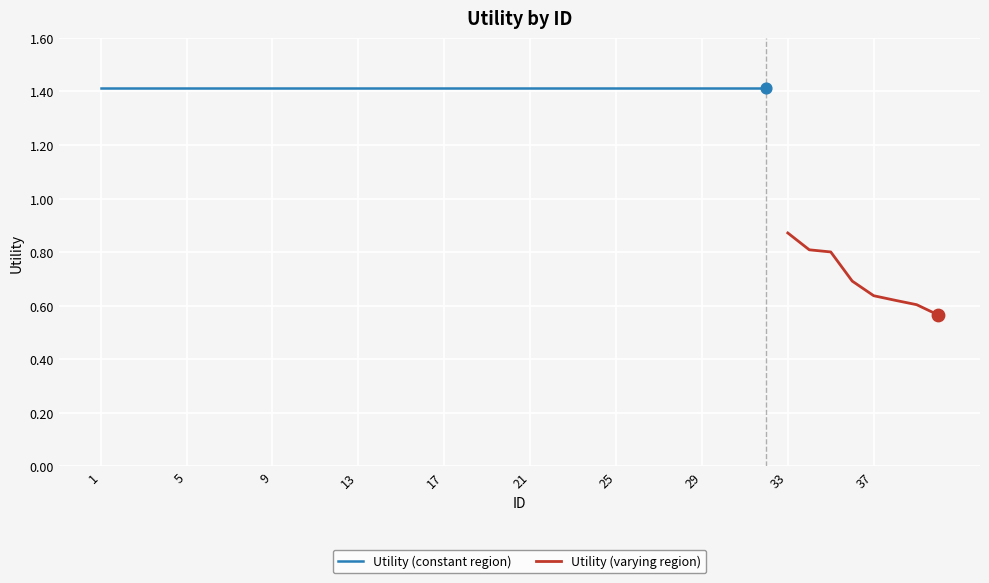

What is the change in value from 12 to 40?

-0.8